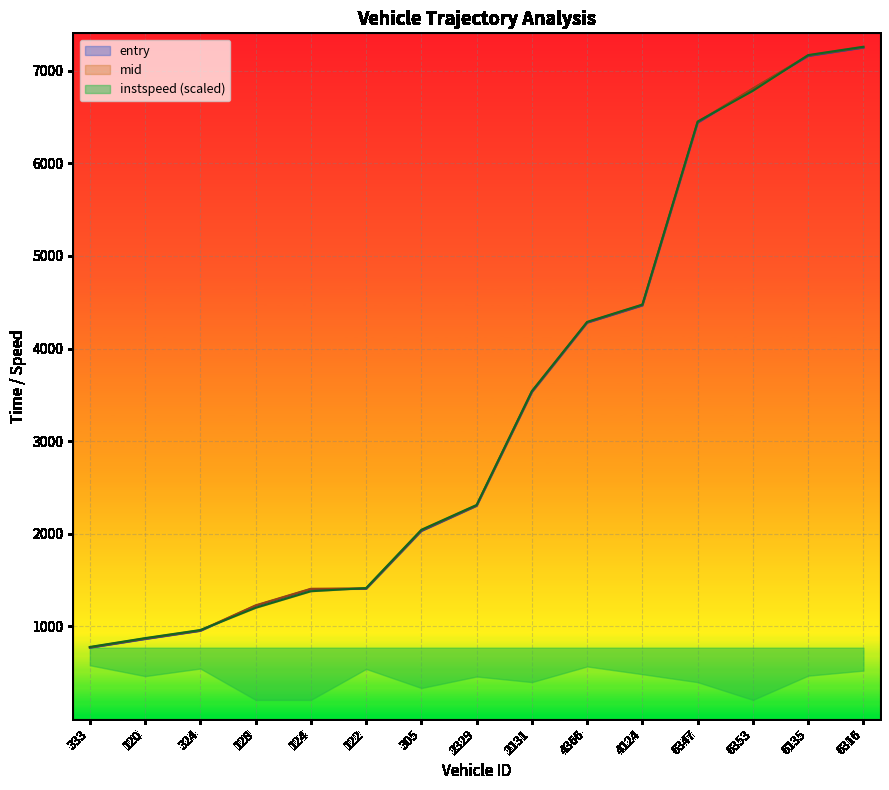

True or false: mid has a value of 2036.4 at 305.

True